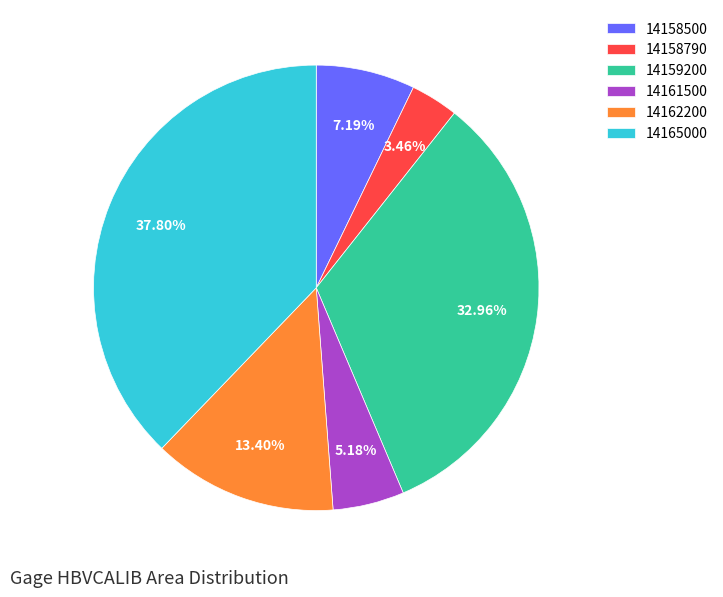

What percentage is the 14158500 slice, to the nearest percent?

7%